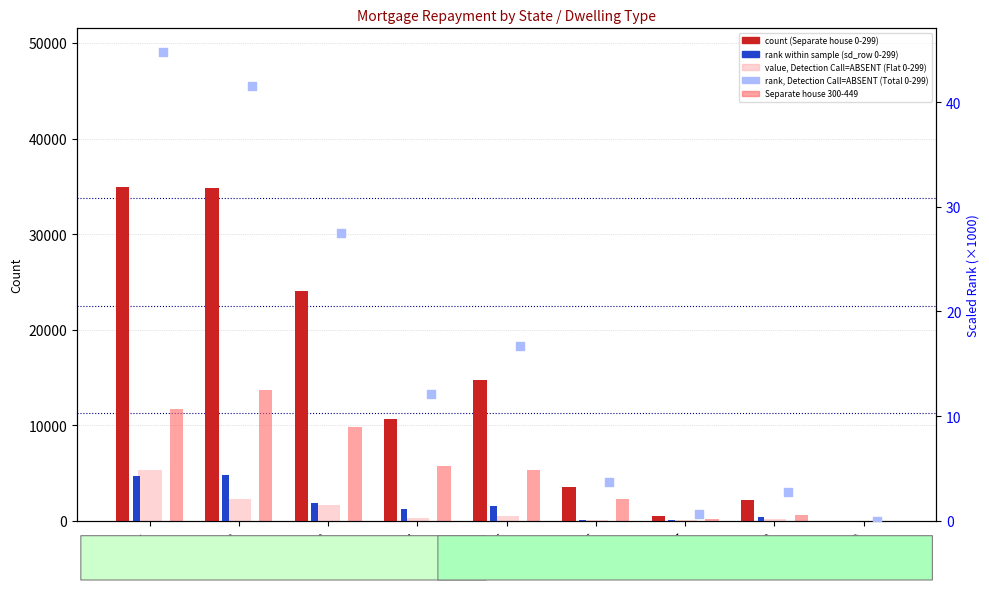

What is the total value across all series at STE_2?

50826.9